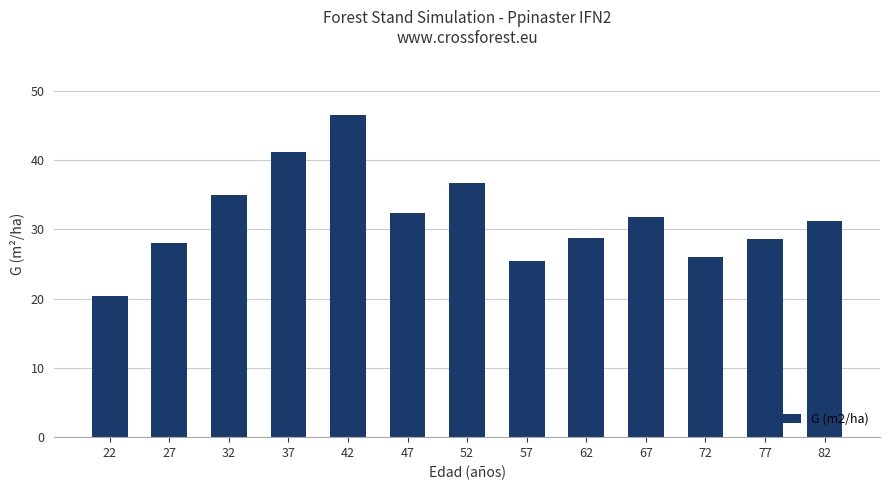

What is the value of the 13th bar from the left?

31.1